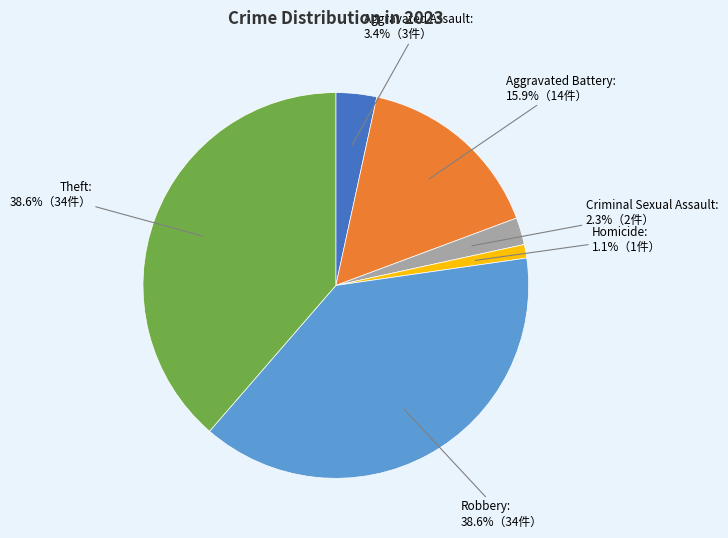

Is there any slice that represents more than half of the pie?

No